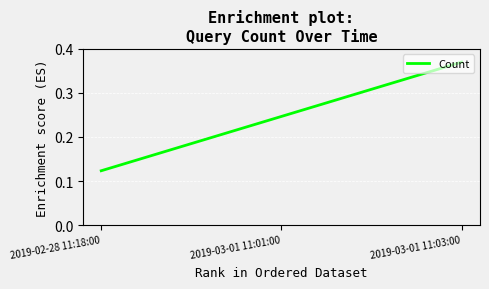

Which category has the highest value across all series?

2019-03-01 11:03:00